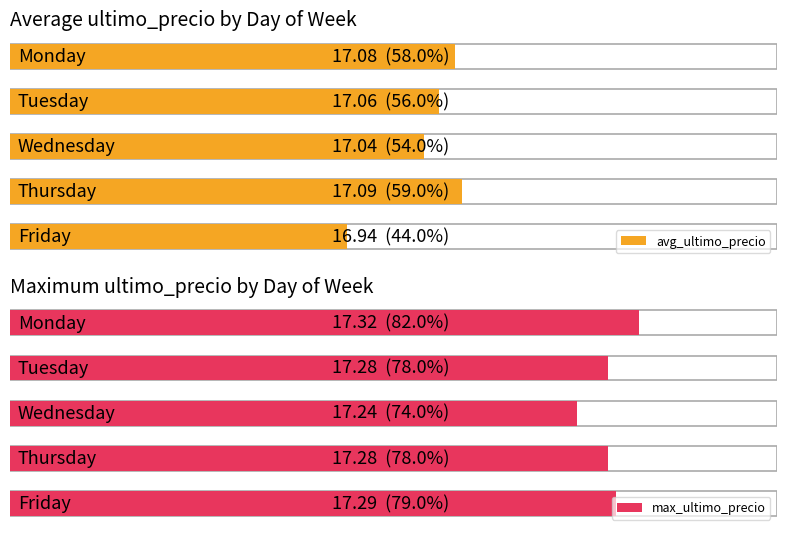

Is the value of max_ultimo_precio at 0 greater than the value of avg_ultimo_precio at 2?

Yes